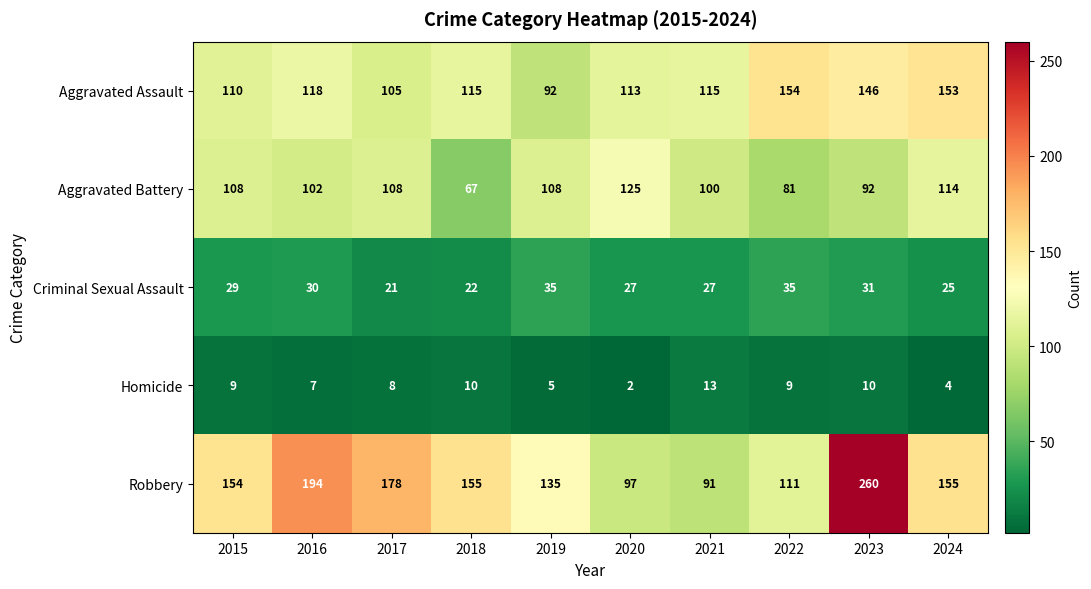

True or false: Aggravated Battery has a value of 32 at 2016.

False